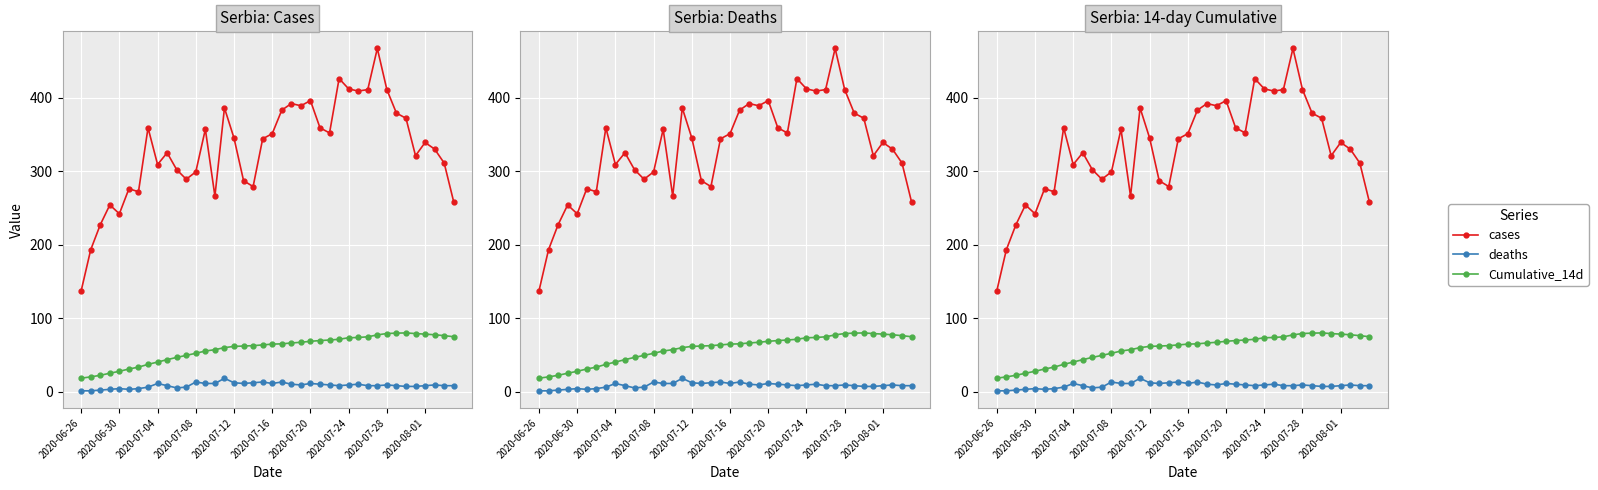

What is the sum of all deaths values?

335.0